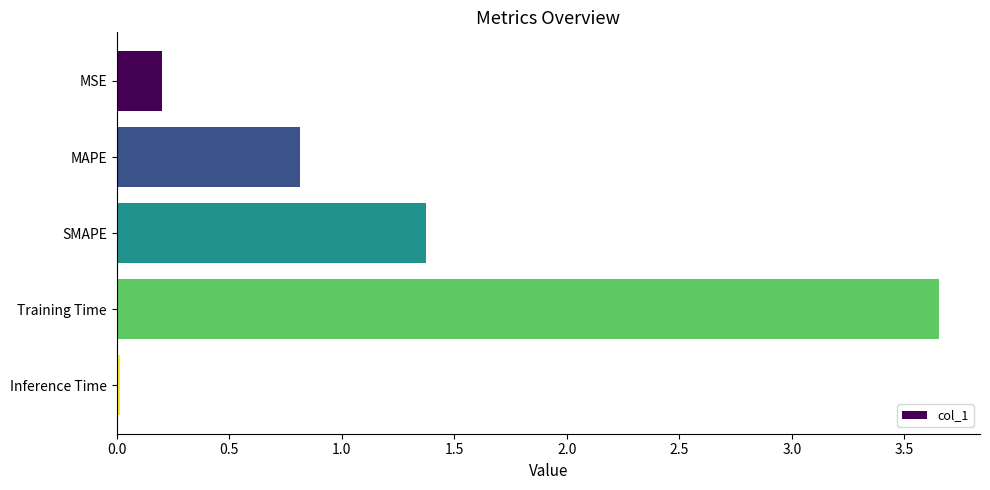

What is the change in value from MAPE to Training Time?

+2.8